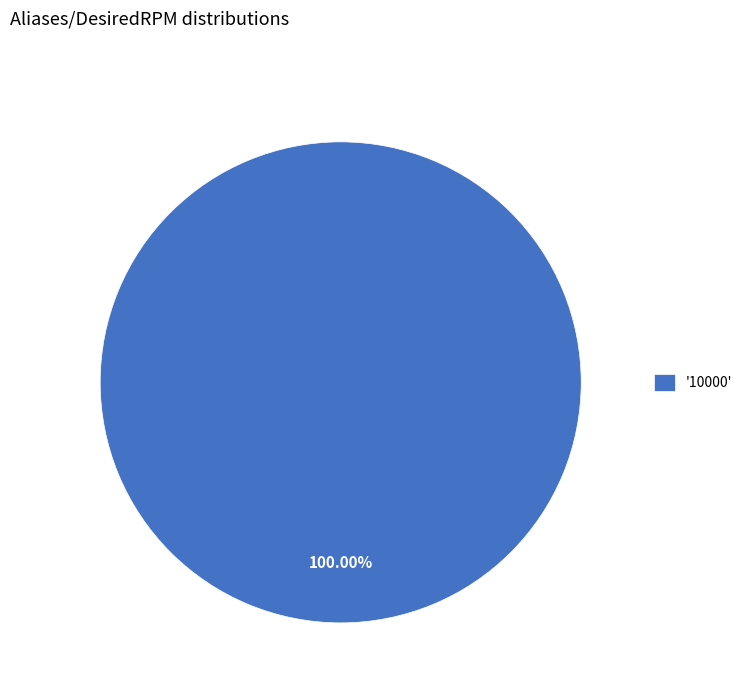

Rank the categories by value from highest to lowest.

'10000'